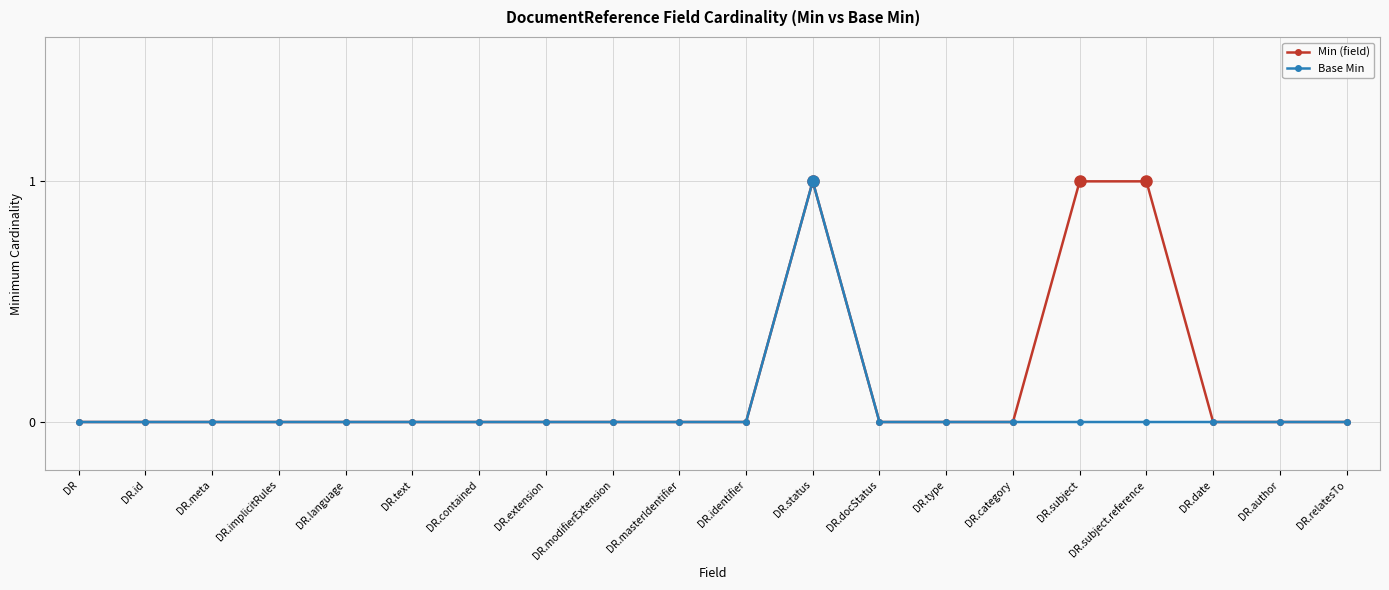

What is the label of the 6th point from the left?

DR.text